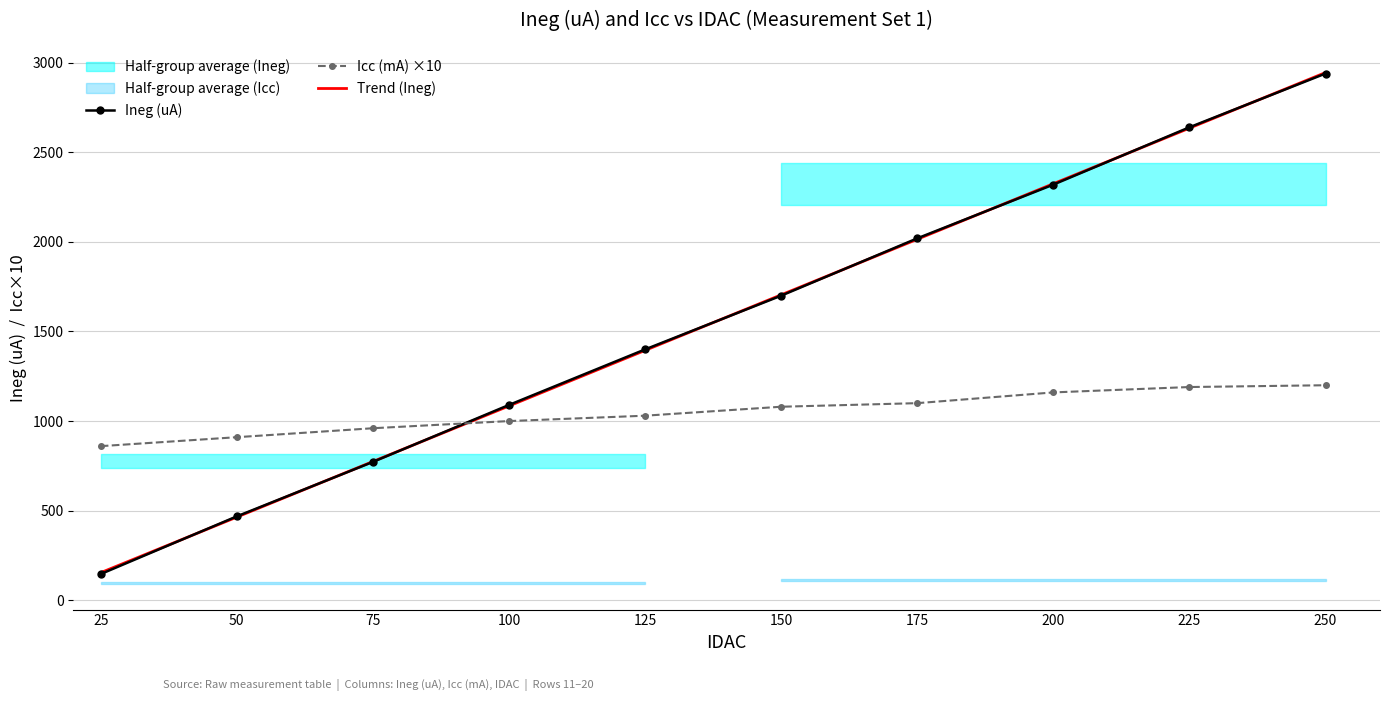

How many values in the IDAC_col3 series are below 1080?

5